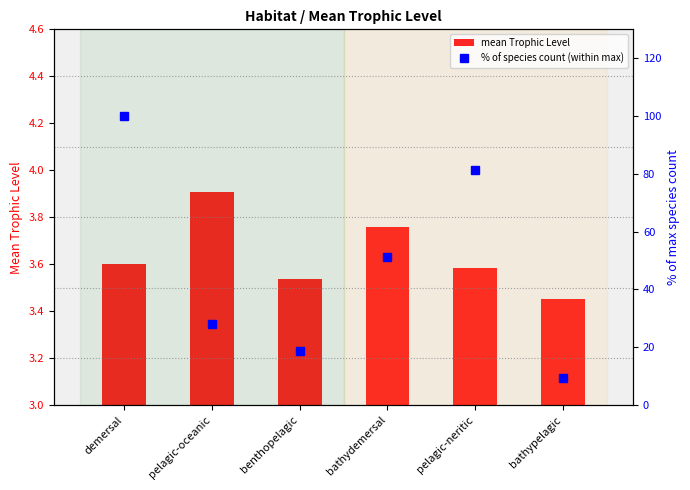

The value of % of species count (within max) at benthopelagic is 11.9. True or false?

False